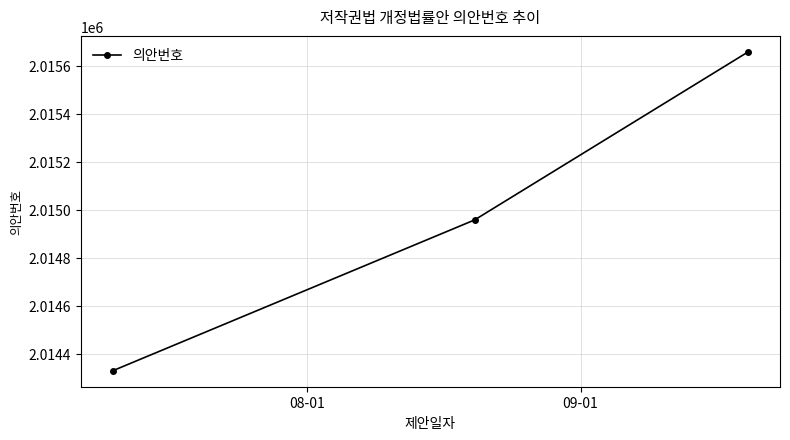

What is the value of the 3rd point from the left?

2015659